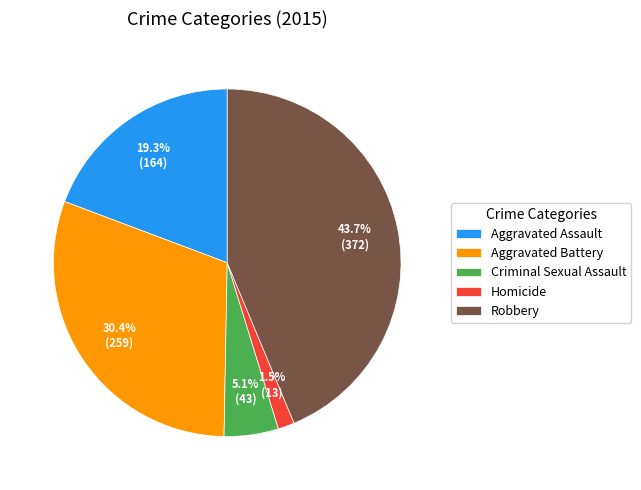

How much of the chart is everything except Aggravated Battery?

69.6%